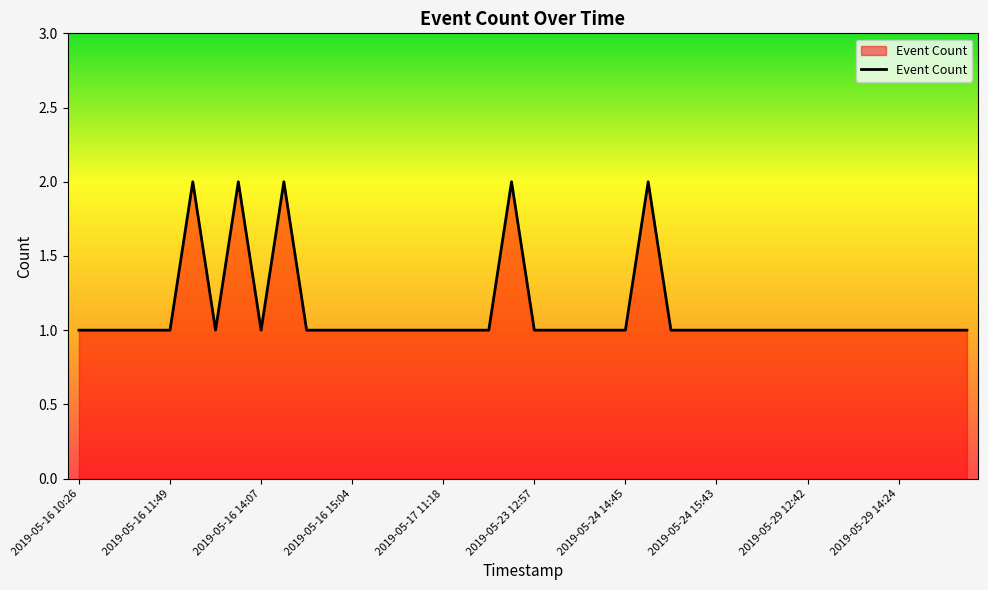

What is the average value?

1